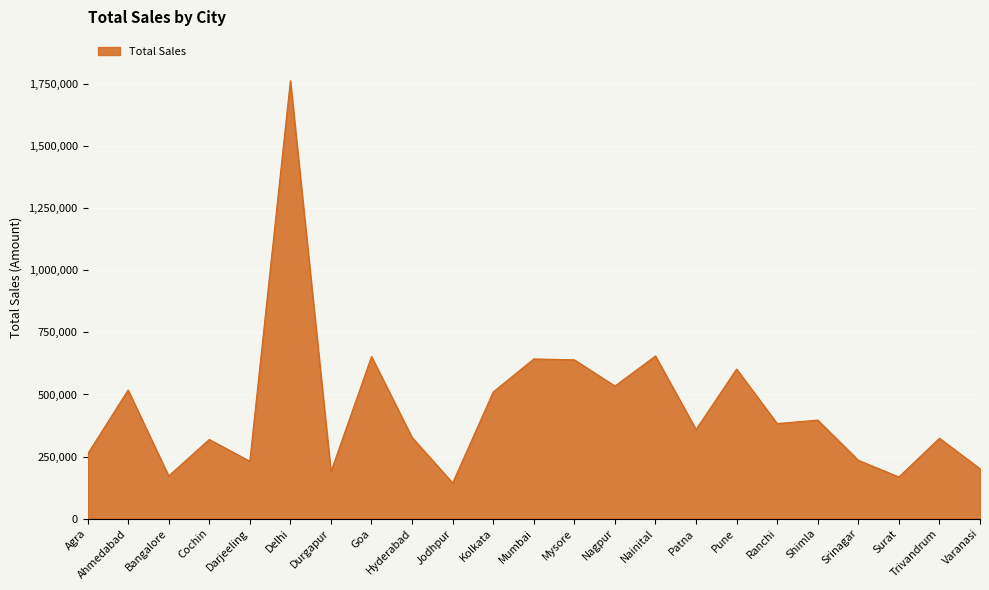

True or false: there are more than 1 points higher than both neighbors.

True